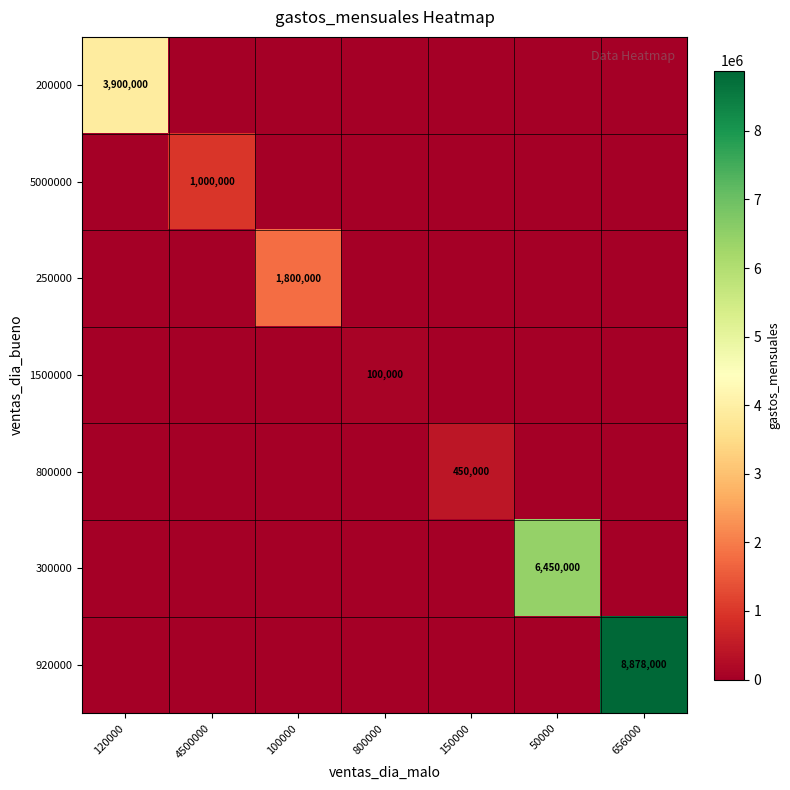

The 250000 series shows 1800000 at 100000. True or false?

True